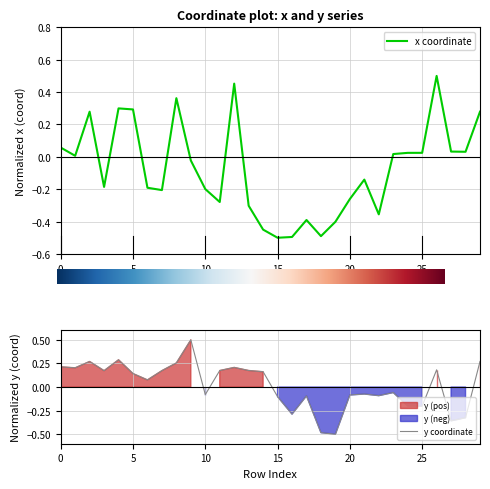

What value does the x series have at 26?

0.5